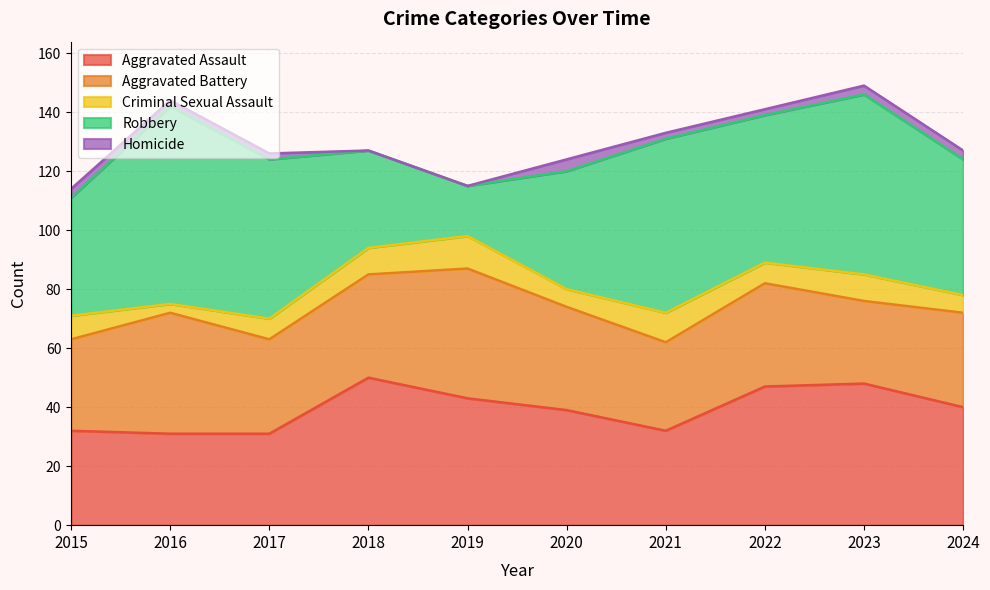

Which has a higher value, 2019 or 2015?

2019